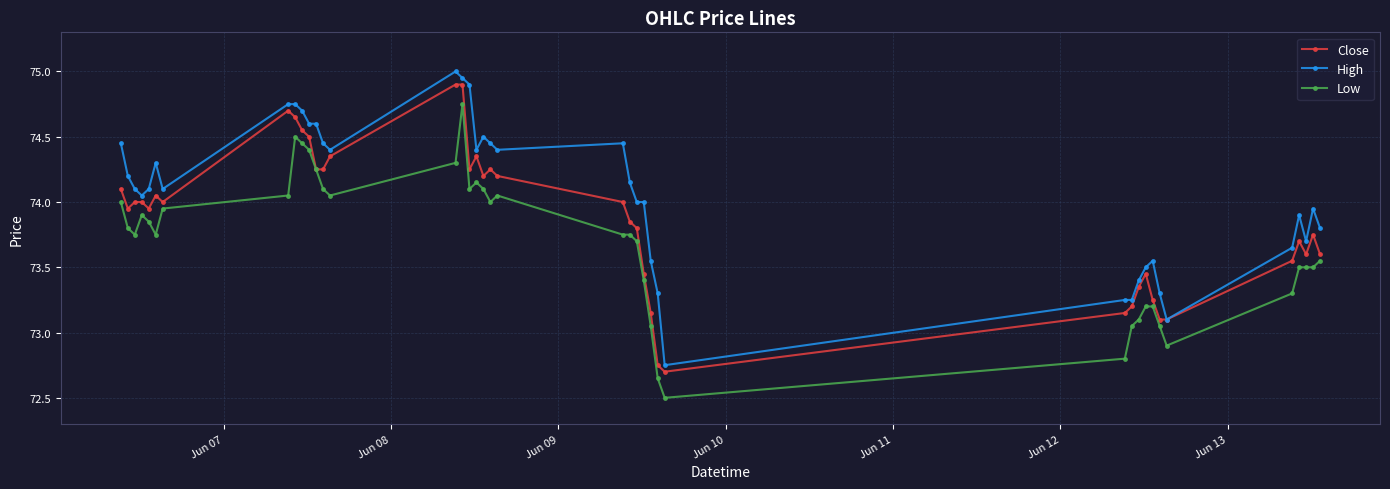

At how many categories does at least one series exceed 72?

40